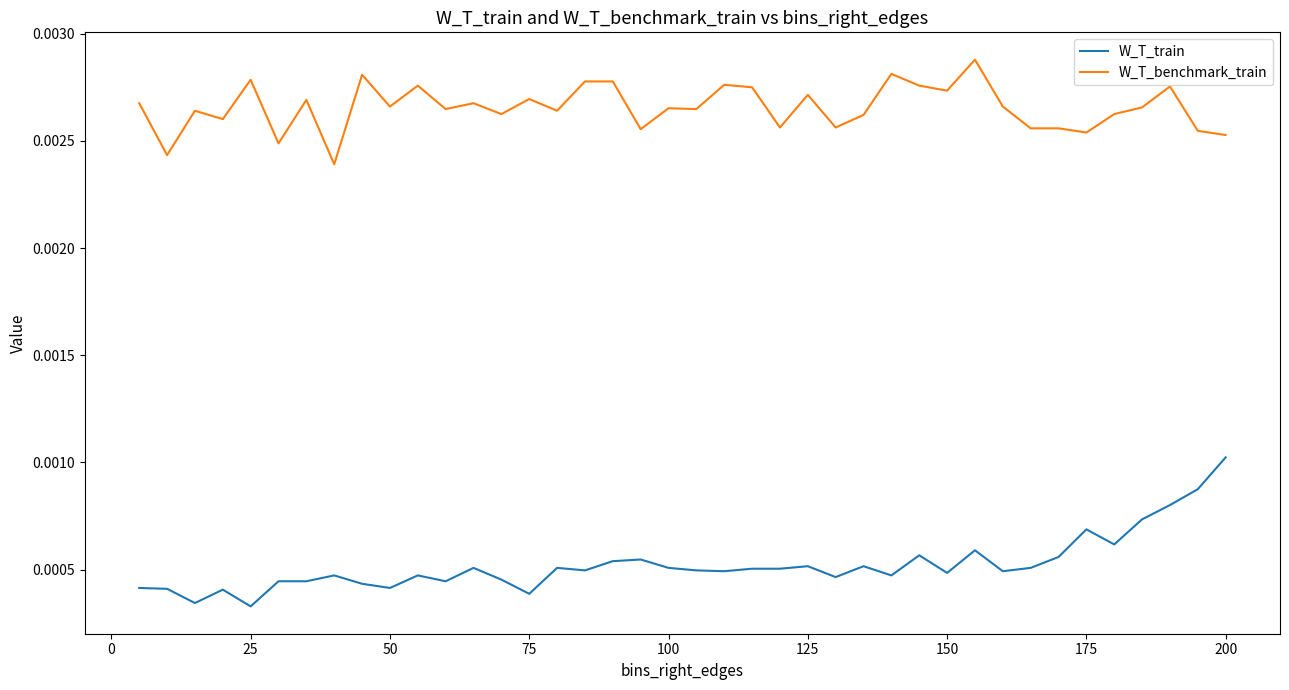

Which series has the widest spread of values?

W_T_train